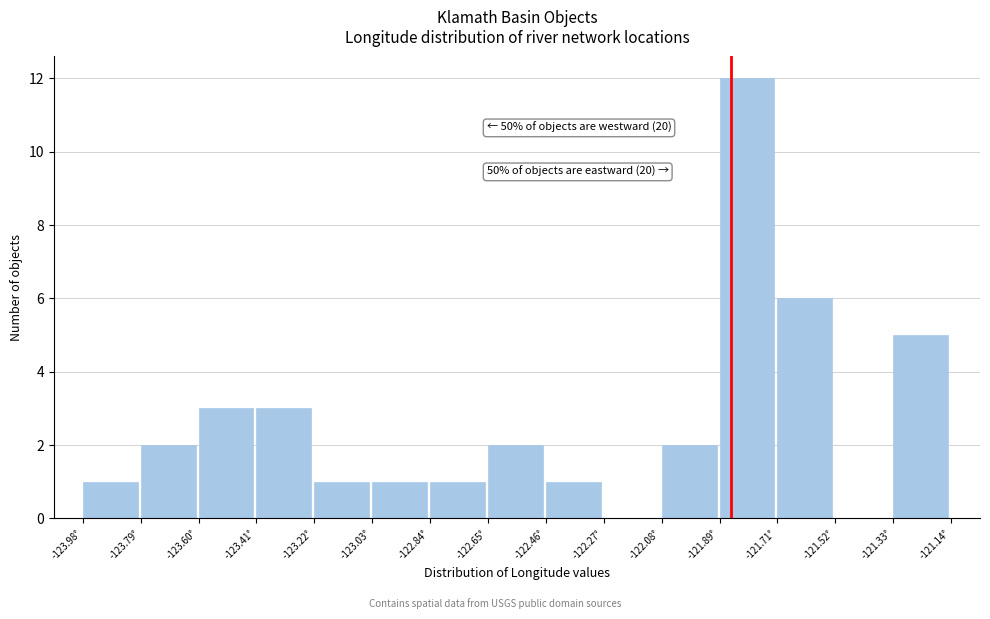

Which range on the x-axis has the tallest bar?

-121.90 to -121.70